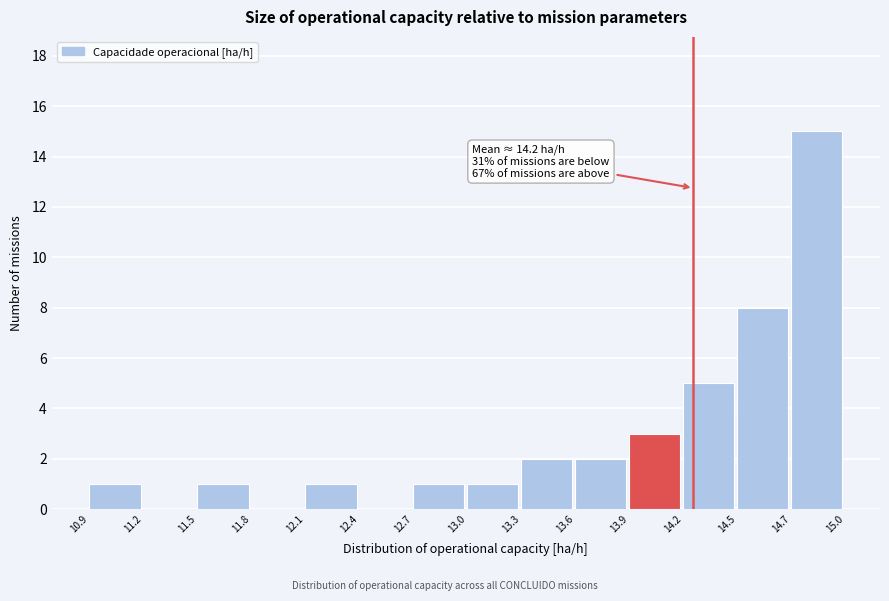

Reading left to right, transcribe all the data shown in this chart.

10.9=1	11.2=0	11.5=1	11.8=0	12.1=1	12.4=0	12.7=1	13.0=1	13.3=2	13.6=2	13.9=3	14.2=5	14.5=8	14.7=15